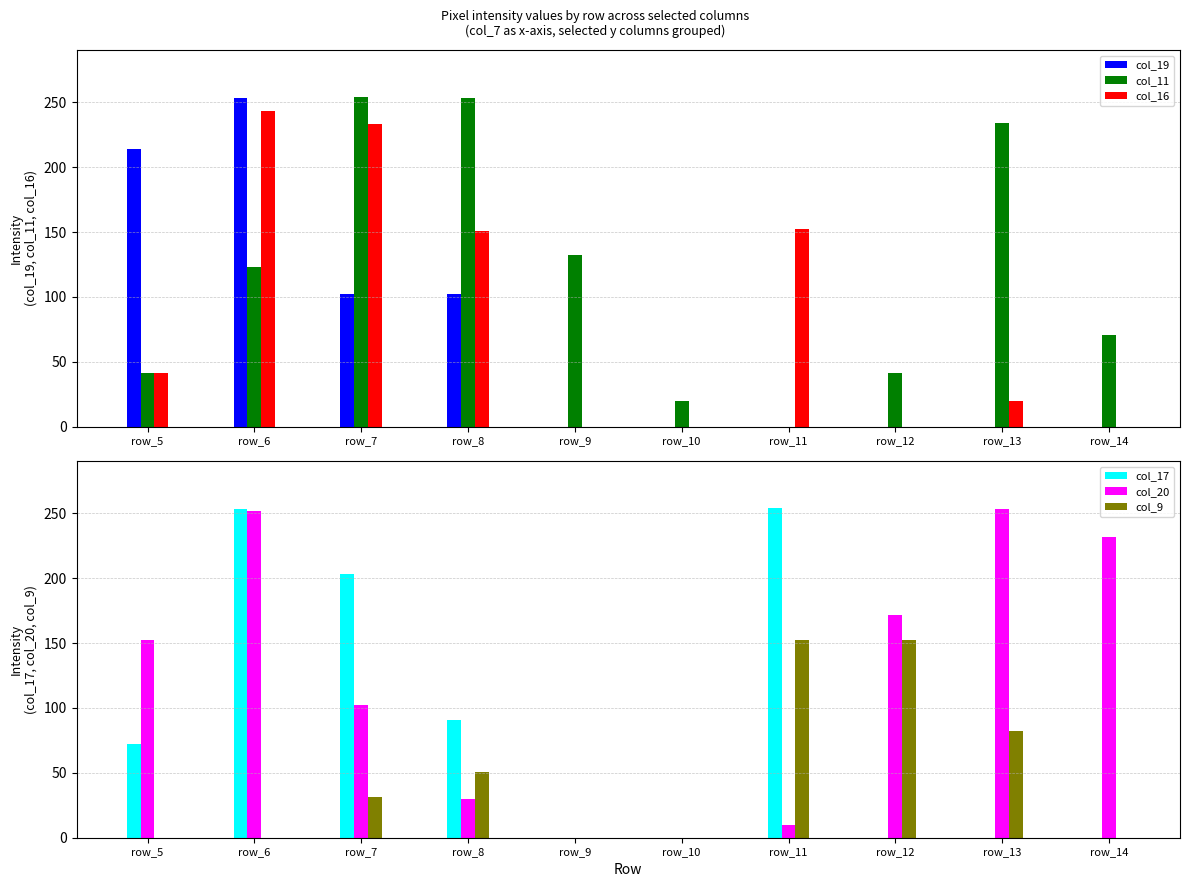

Where is col_19 nearest to the value 126?

row_7